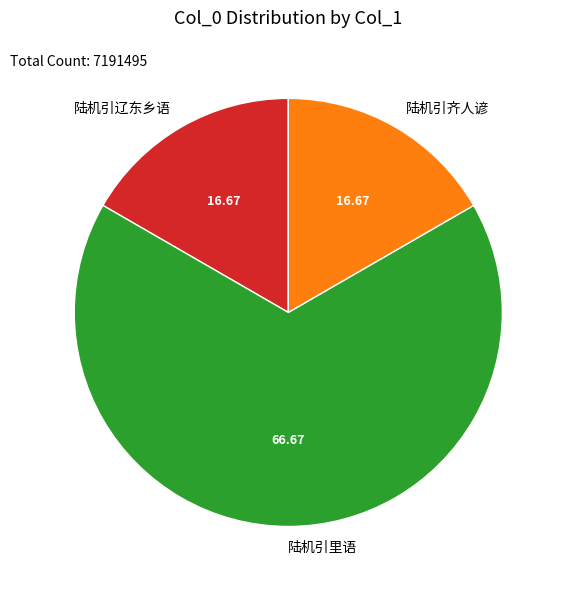

Which slice is the largest?

陆机引里语